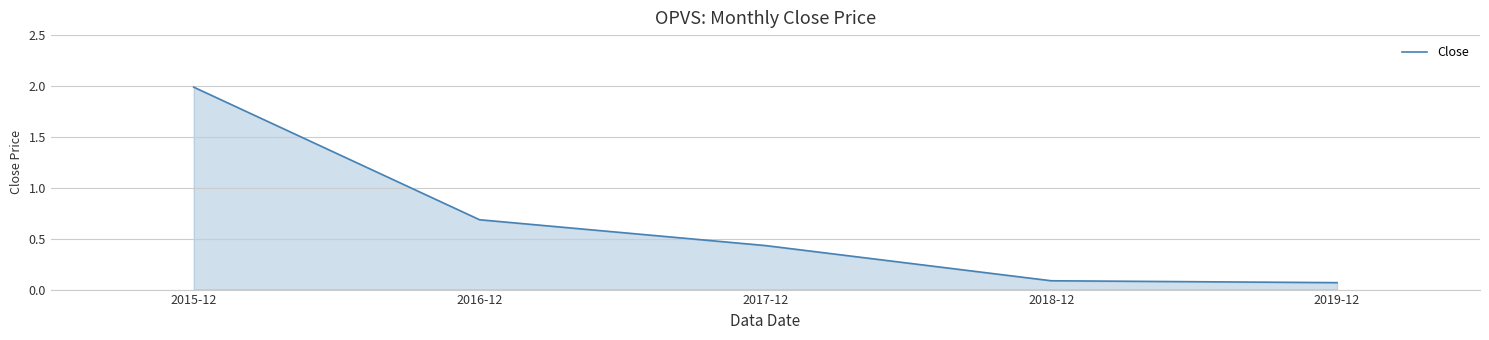

Does the chart display data point markers on the line(s)?

No